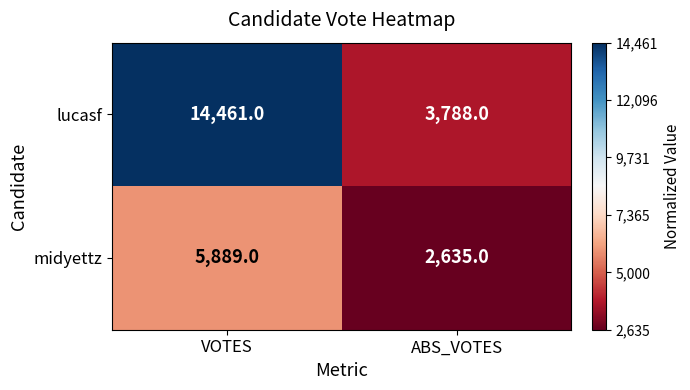

Reading left to right, transcribe all the data shown in this chart.

lucasf: 14461	3788
midyettz: 5889	2635